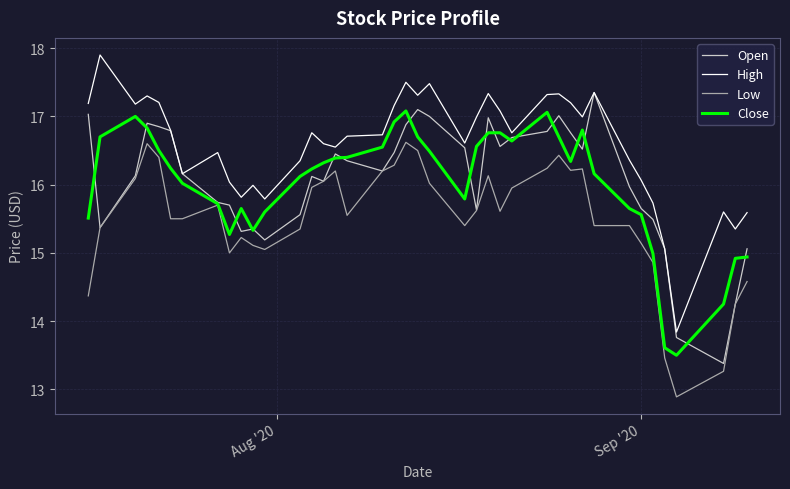

What is the maximum value for Low?

16.6